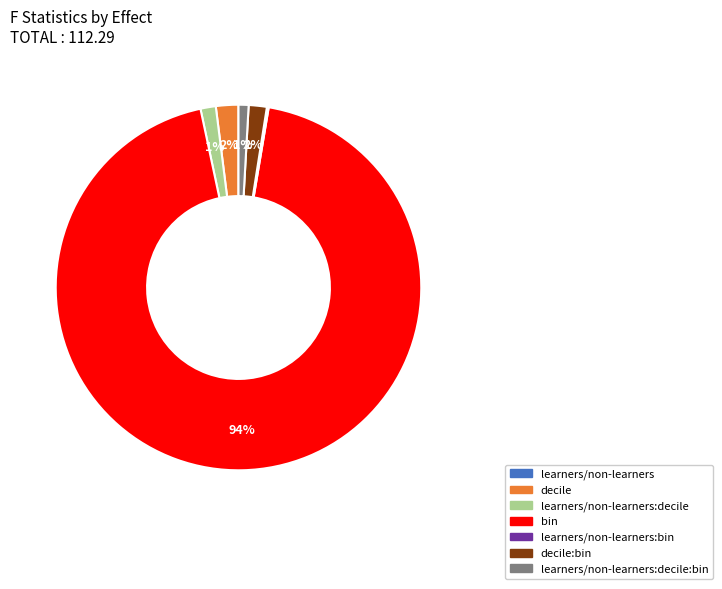

Is there a majority slice in this chart?

Yes